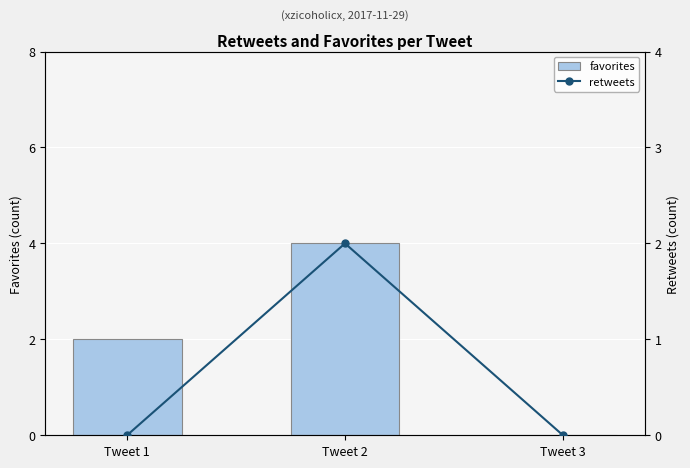

Reading left to right, what are all the values shown in this chart?

favorites: 2	4	0
retweets: 0	2	0